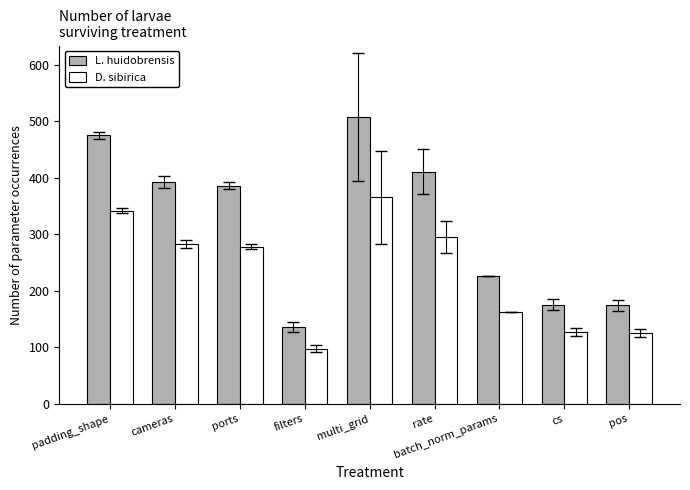

What value does the L. huidobrensis series have at rate?

411.0